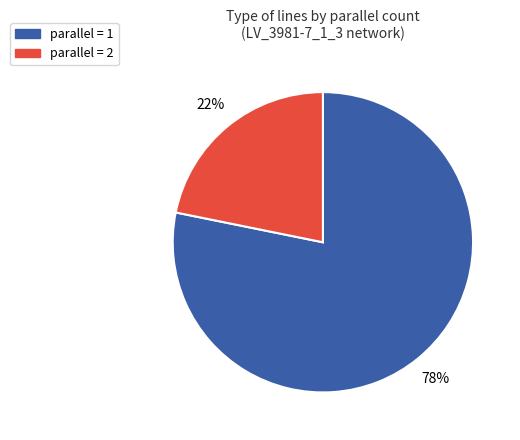

To the nearest percent, what percentage of the pie is parallel = 1?

78%